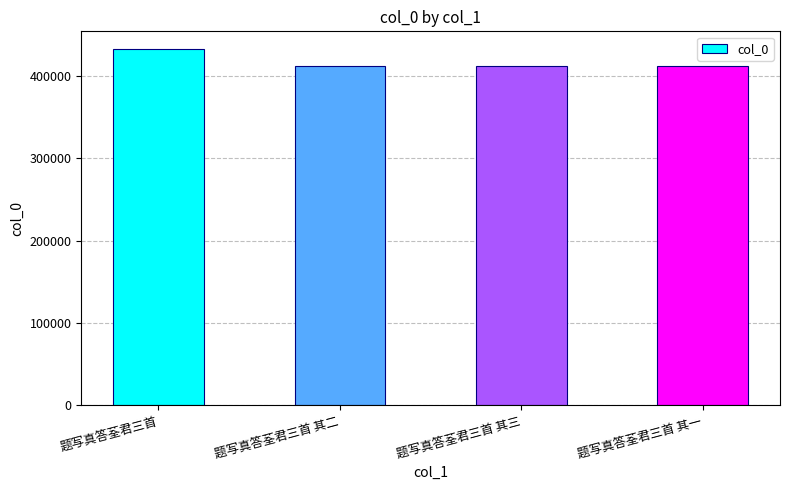

Is it true that the value at 题写真答荃君三首 其一 is 241852?

False